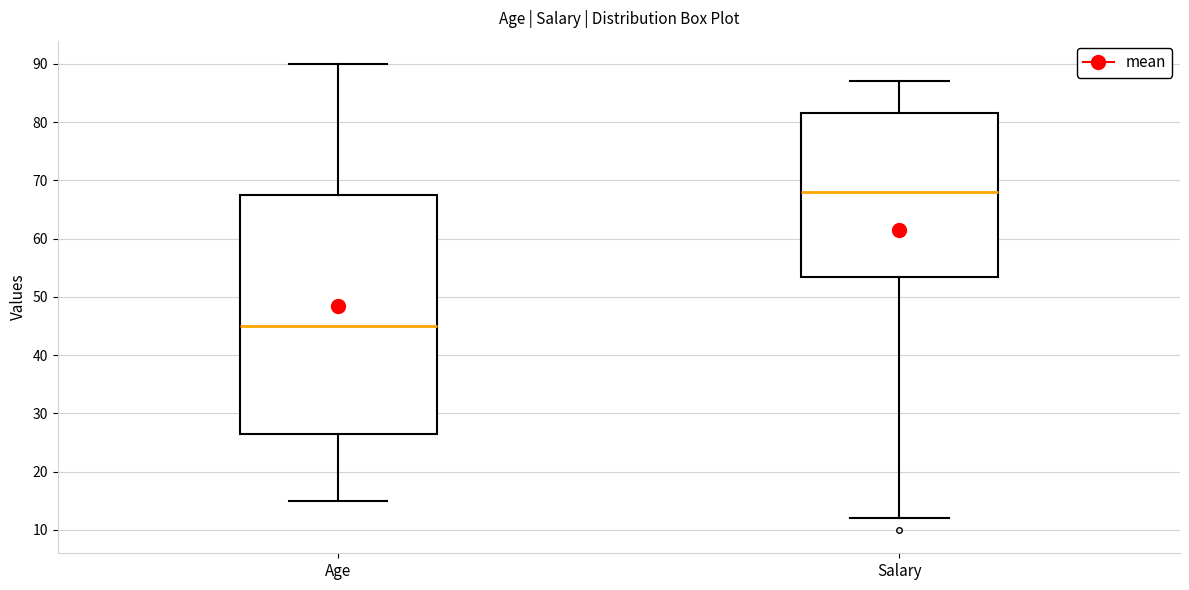

Reading left to right, transcribe this box plot: for each box, give where its median line is, the range the box spans, and where its two whiskers end, as read against the y-axis. The values are not printed on the chart, so give them approximately, as read against the axis.

Age: median 45, box 27 to 68, whiskers 15 to 90
Salary: median 68, box 54 to 82, whiskers 12 to 87